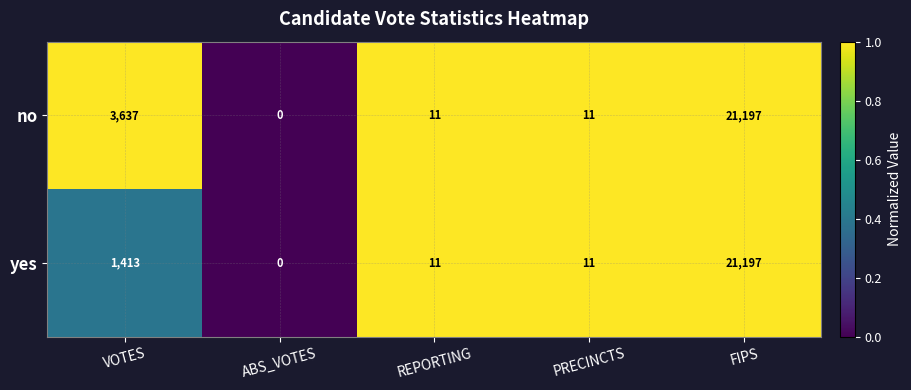

List the series in order of their overall mean, lowest first.

yes, no